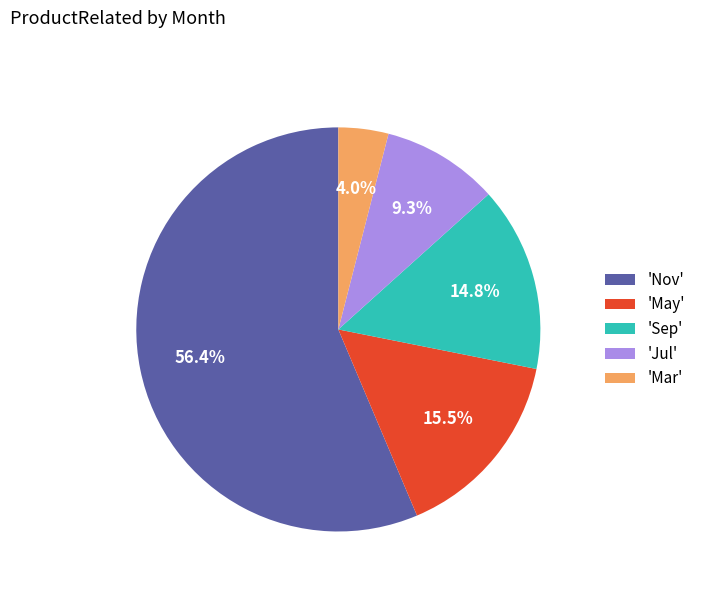

Which has a higher value, 'May' or 'Sep'?

'May'